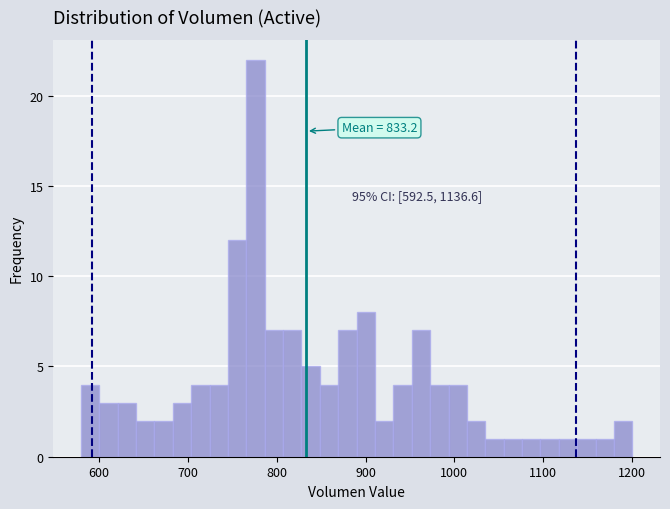

Around what value on the x-axis is the tallest bar? Give the approximate position of its centre, as read against the axis.

780